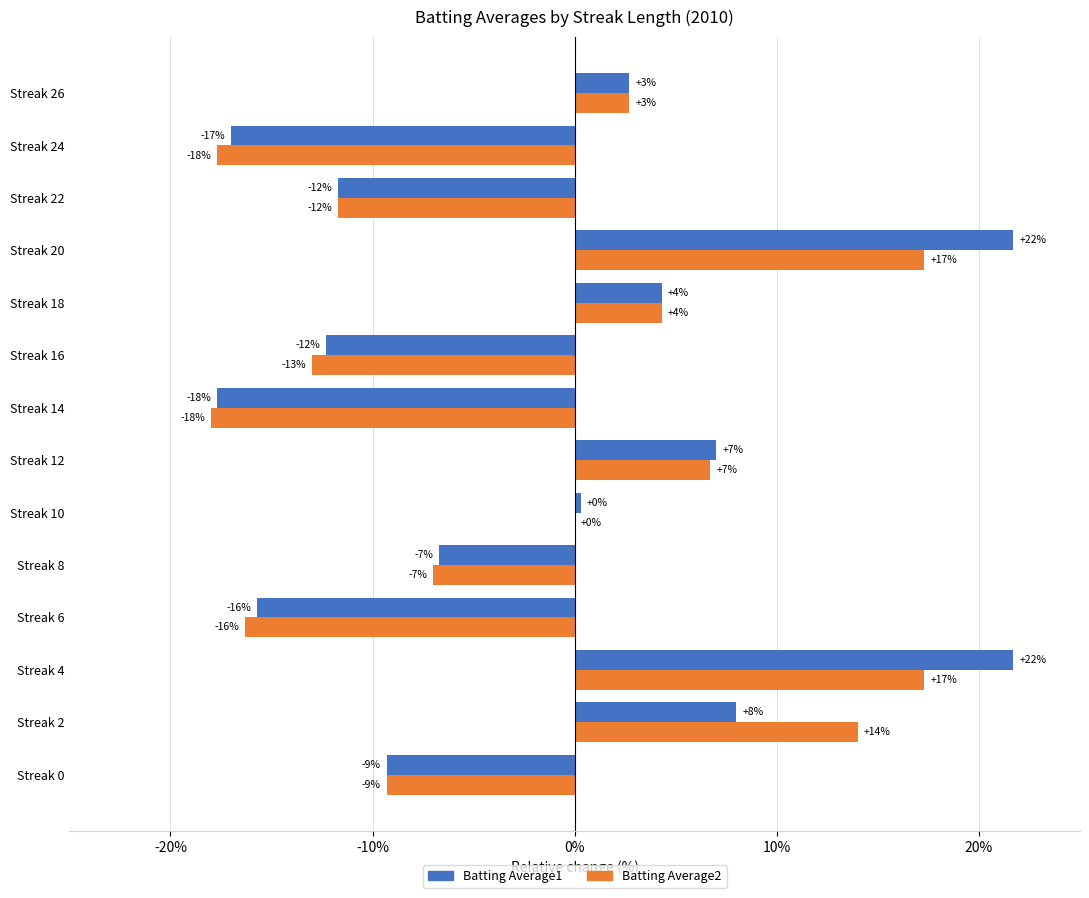

What are all the series names shown in the legend?

Batting Average1, Batting Average2